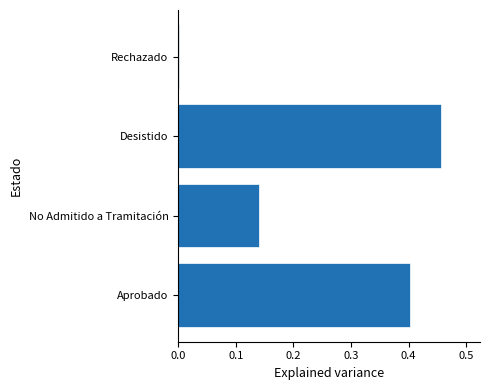

The chart shows a value of 0.2 at Aprobado. True or false?

False